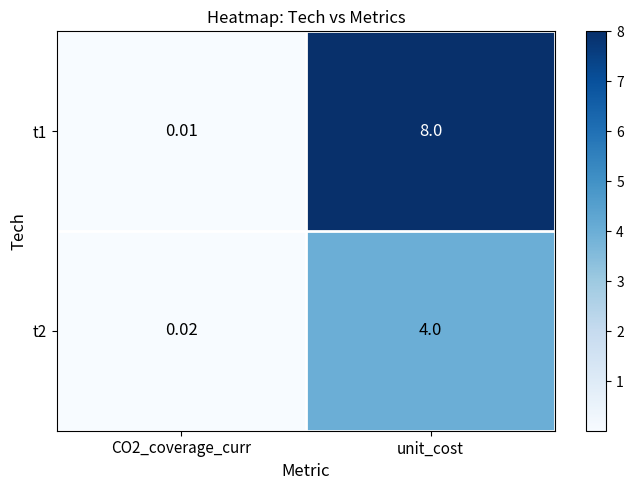

Which series has the widest spread of values?

t1